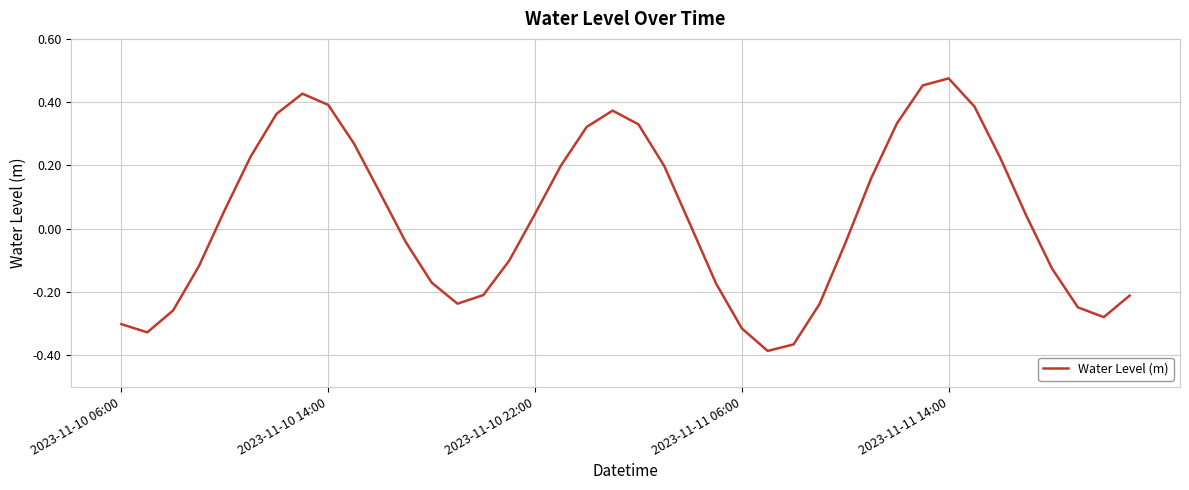

What is the difference between the maximum and minimum values?

0.9